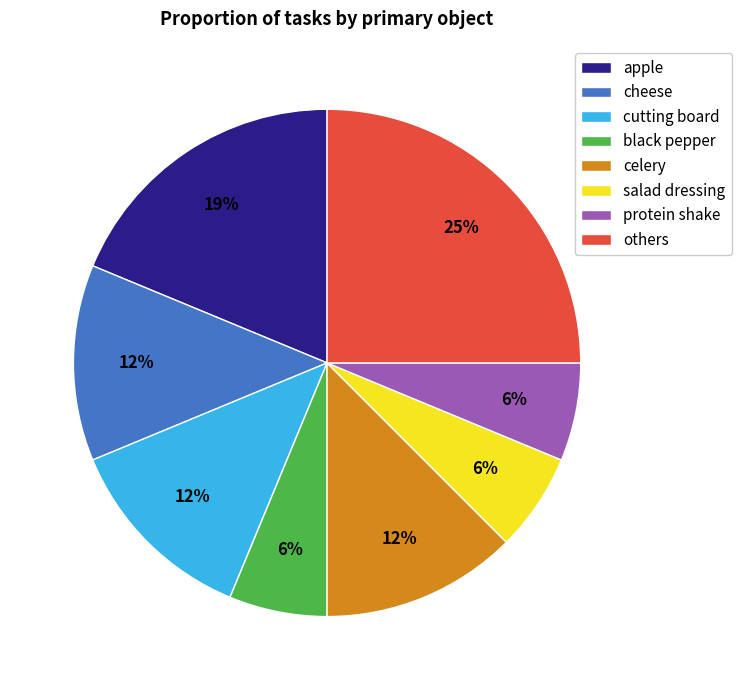

Is it true that salad dressing is 6% of the pie?

True